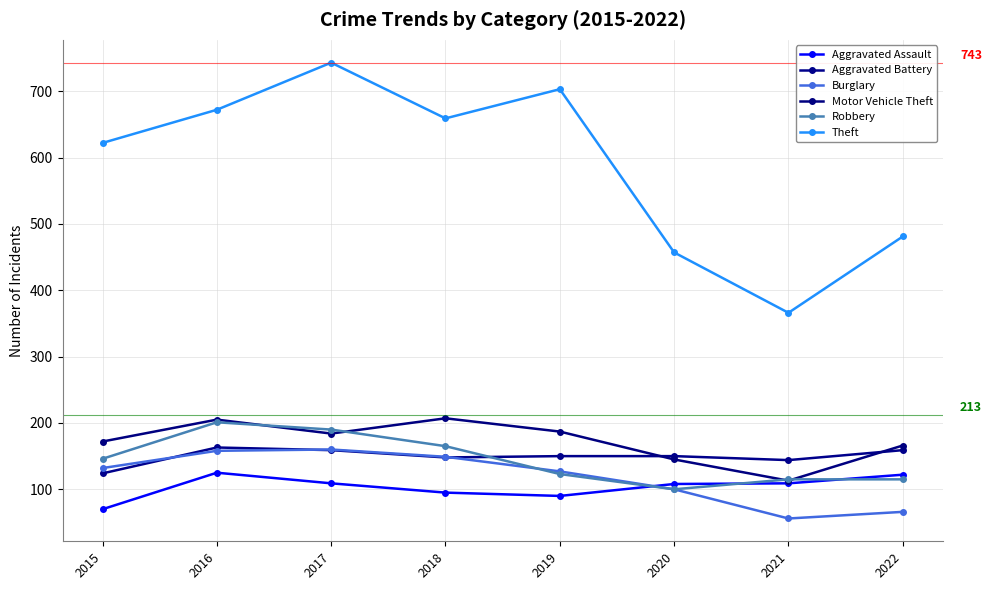

Which category has the highest value in the Burglary series?

2017